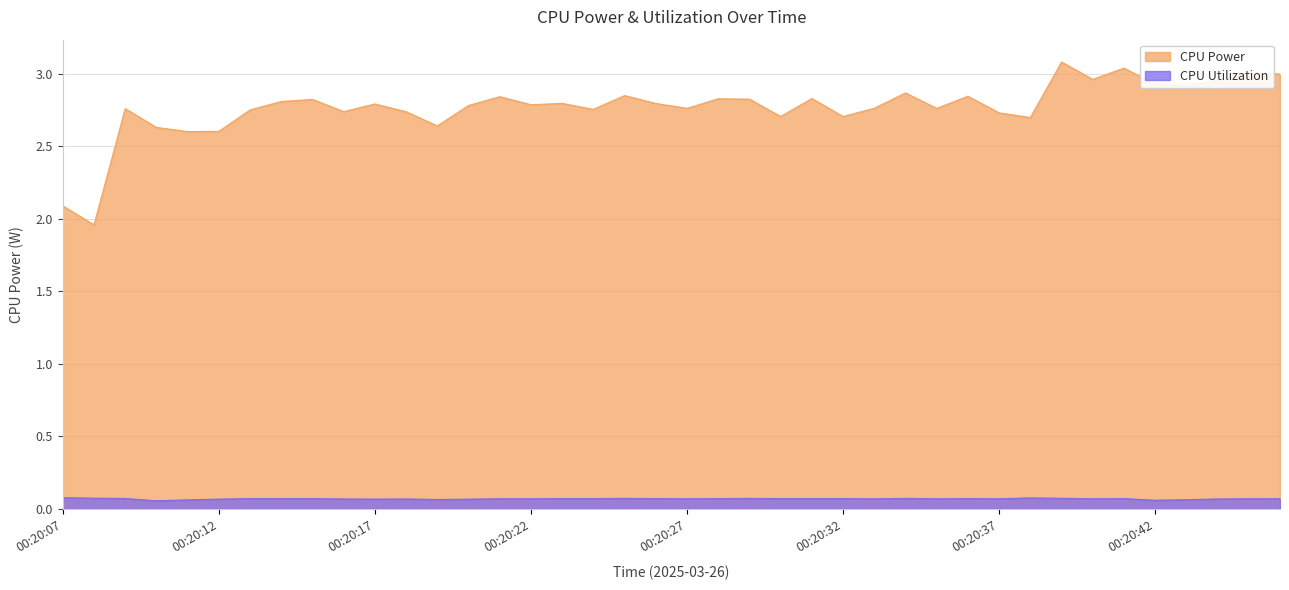

Reading left to right, transcribe all the data shown in this chart.

CPU Power: 00:20:07=2.1	00:20:08=2.0	00:20:09=2.8	00:20:10=2.6	00:20:11=2.6	00:20:12=2.6	00:20:13=2.8	00:20:14=2.8	00:20:15=2.8	00:20:16=2.7	00:20:17=2.8	00:20:18=2.7	00:20:19=2.6	00:20:20=2.8	00:20:21=2.8	00:20:22=2.8	00:20:23=2.8	00:20:24=2.8	00:20:25=2.9	00:20:26=2.8	00:20:27=2.8	00:20:28=2.8	00:20:29=2.8	00:20:30=2.7	00:20:31=2.8	00:20:32=2.7	00:20:33=2.8	00:20:34=2.9	00:20:35=2.8	00:20:36=2.8	00:20:37=2.7	00:20:38=2.7	00:20:39=3.1	00:20:40=3.0	00:20:41=3.0	00:20:42=2.9	00:20:43=2.9	00:20:44=3.0	00:20:45=3.0	00:20:46=3.0
CPU Utilization: 00:20:07=0.1	00:20:08=0.1	00:20:09=0.1	00:20:10=0.1	00:20:11=0.1	00:20:12=0.1	00:20:13=0.1	00:20:14=0.1	00:20:15=0.1	00:20:16=0.1	00:20:17=0.1	00:20:18=0.1	00:20:19=0.1	00:20:20=0.1	00:20:21=0.1	00:20:22=0.1	00:20:23=0.1	00:20:24=0.1	00:20:25=0.1	00:20:26=0.1	00:20:27=0.1	00:20:28=0.1	00:20:29=0.1	00:20:30=0.1	00:20:31=0.1	00:20:32=0.1	00:20:33=0.1	00:20:34=0.1	00:20:35=0.1	00:20:36=0.1	00:20:37=0.1	00:20:38=0.1	00:20:39=0.1	00:20:40=0.1	00:20:41=0.1	00:20:42=0.1	00:20:43=0.1	00:20:44=0.1	00:20:45=0.1	00:20:46=0.1